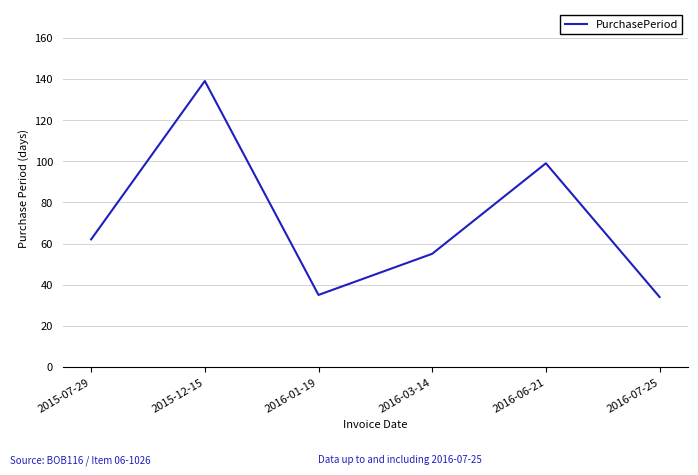

What is the difference between the maximum and minimum values?

105